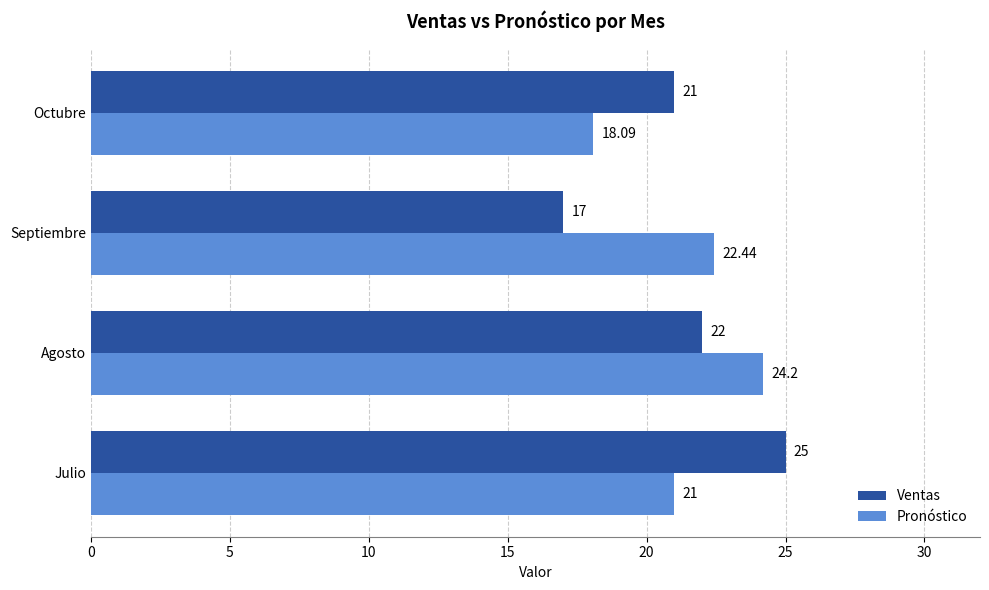

What are all the series names shown in the legend?

Ventas, Pronóstico